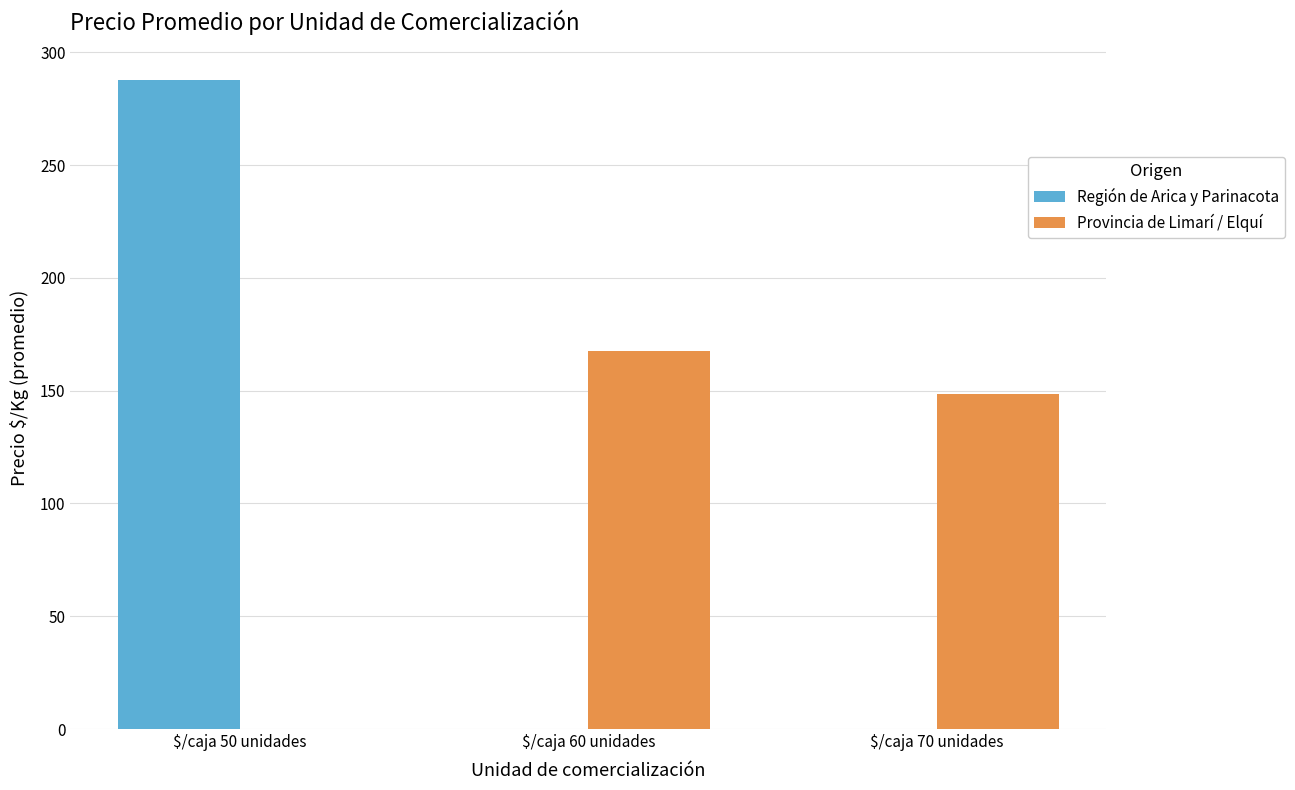

At which label is Provincia de Limarí / Elquí closest to 83?

$/caja 70 unidades